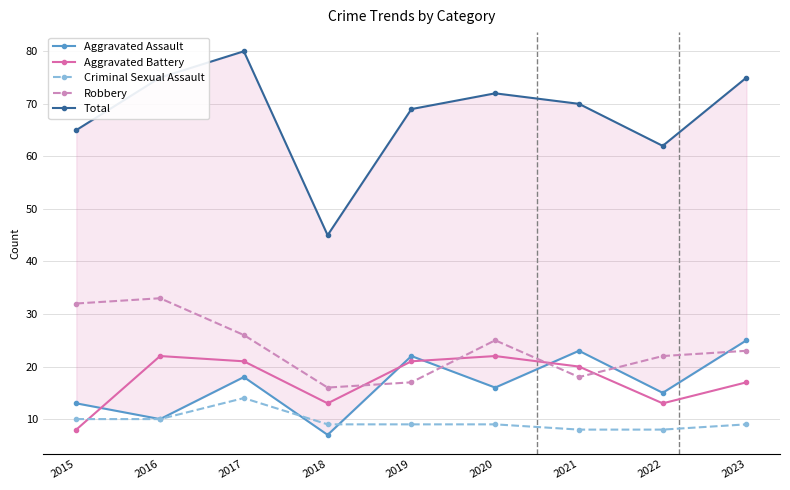

The value of Criminal Sexual Assault at 2020 is 3. True or false?

False